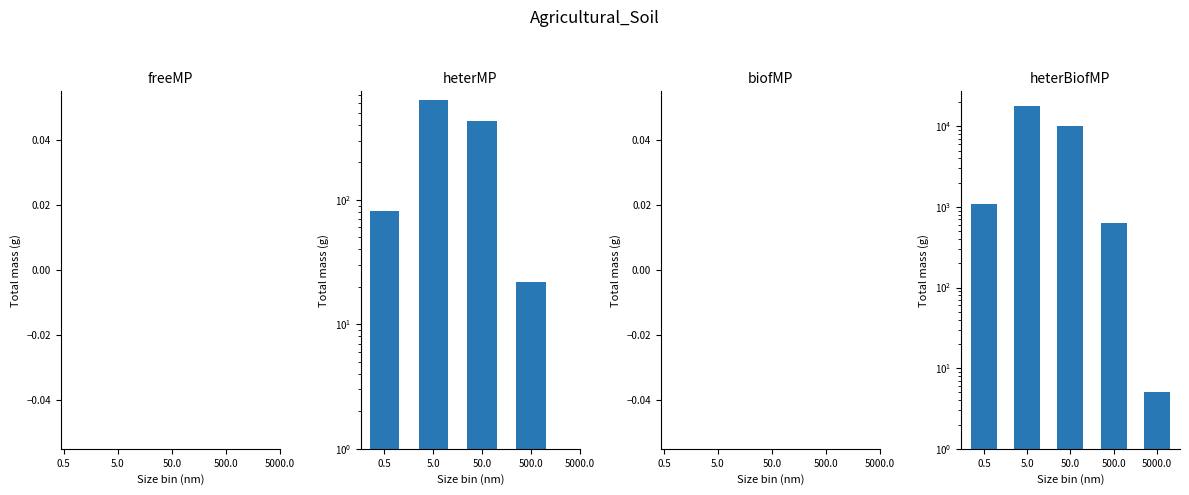

Where is heterBiofMP nearest to the value 9002?

50.0